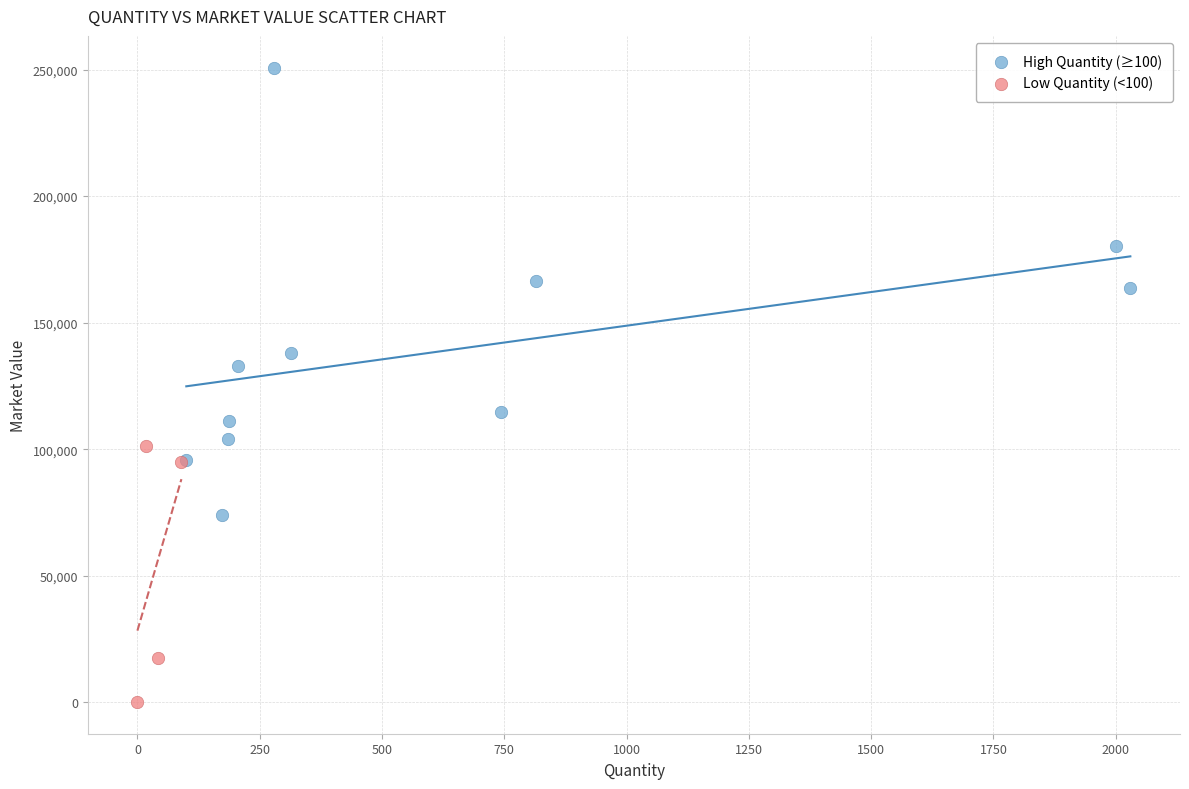

Which series reaches the minimum Y coordinate?

Low Quantity (<100)